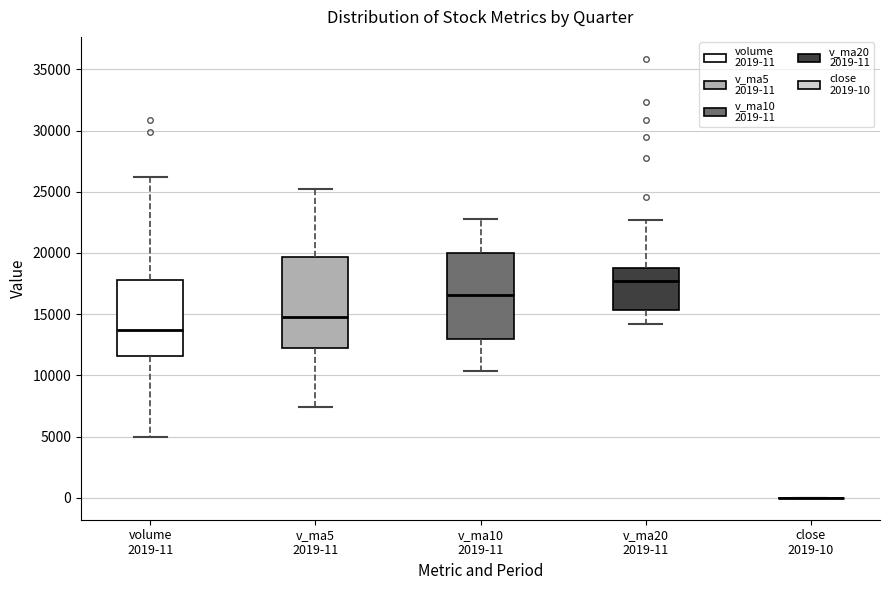

Reading left to right, read every box against the y-axis: the position of its median line, the range the box covers, and the ends of its whiskers. The values are not printed on the chart, so give them approximately, as read against the axis.

volume 2019-11: median 13500, box 11500 to 18000, whiskers 5000 to 26000
v_ma5 2019-11: median 15000, box 12000 to 19500, whiskers 7500 to 25500
v_ma10 2019-11: median 16500, box 13000 to 20000, whiskers 10500 to 23000
v_ma20 2019-11: median 17500, box 15500 to 19000, whiskers 14000 to 22500
close 2019-10: box collapsed to a line at 0, whiskers 0 to 0